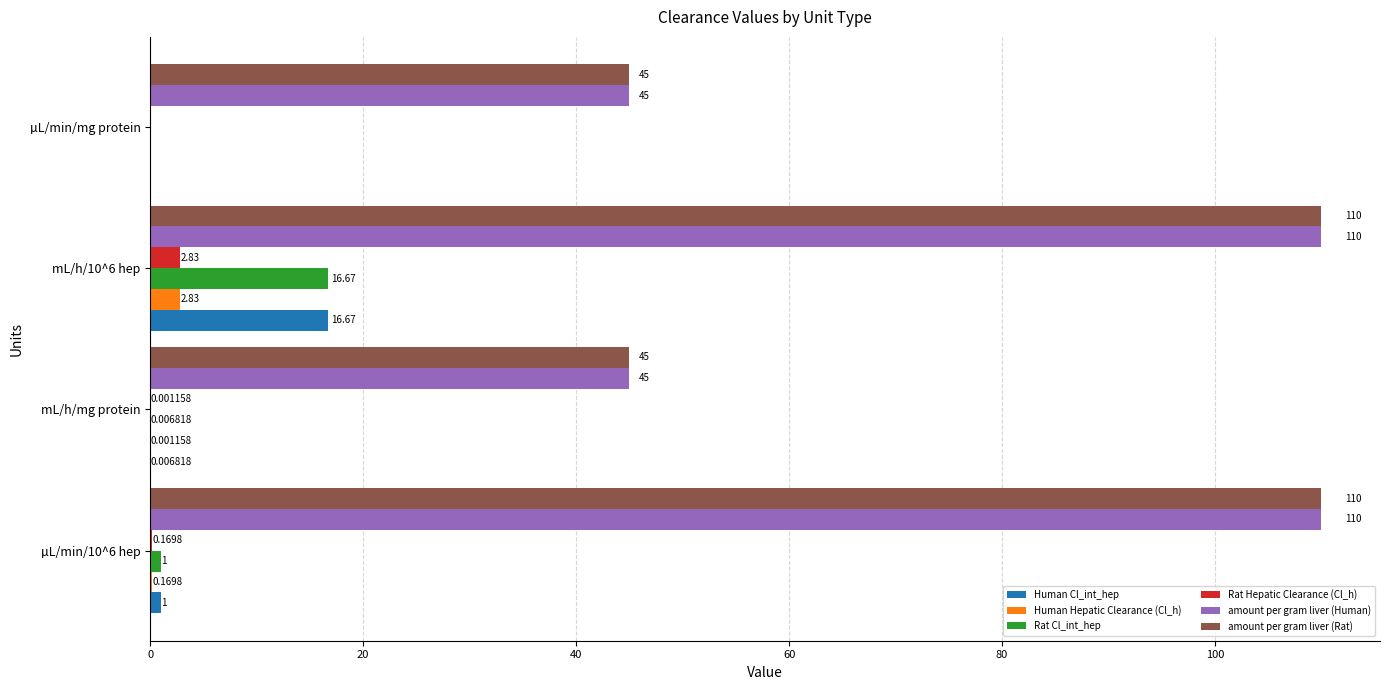

At which category is the sum across all series the highest?

mL/h/10^6 hep